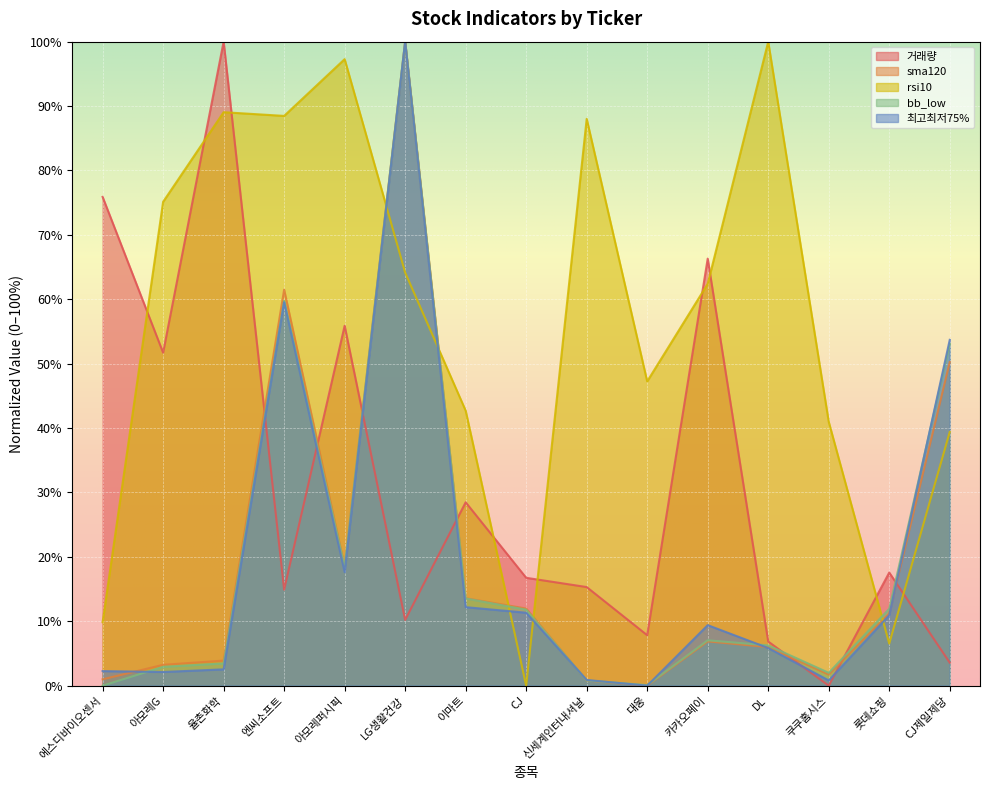

Which category has the highest value in the 최고최저75% series?

LG생활건강